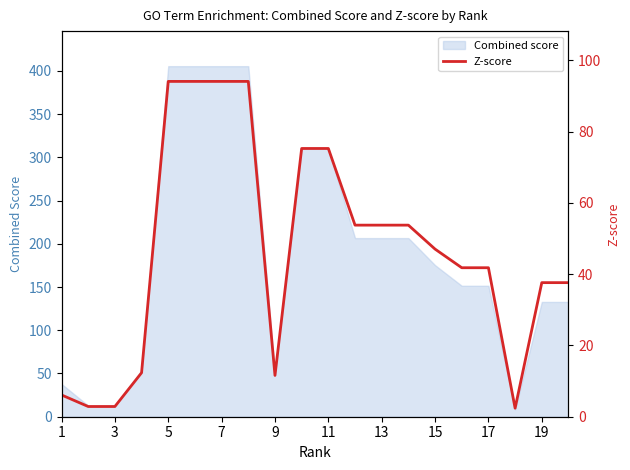

Count the number of values greater than 47.

10